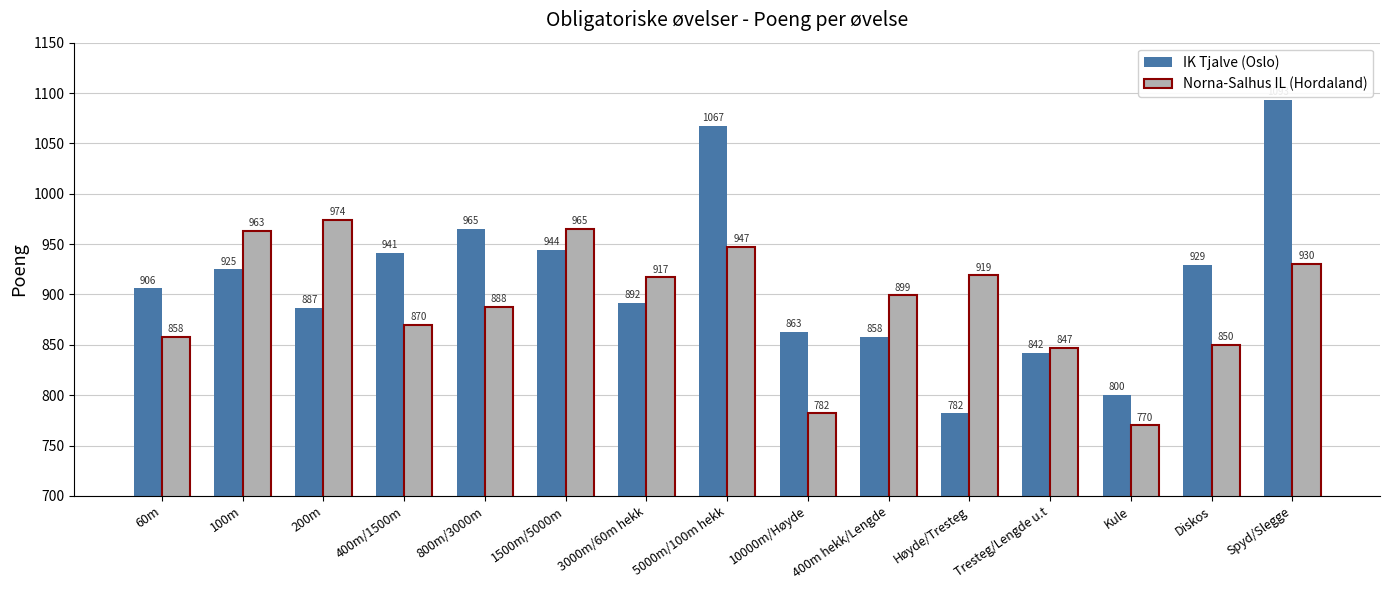

Reading right to left, transcribe all the data shown in this chart.

IK Tjalve (Oslo): Spyd/Slegge=1093	Diskos=929	Kule=800	Tresteg/Lengde u.t=842	Høyde/Tresteg=782	400m hekk/Lengde=858	10000m/Høyde=863	5000m/100m hekk=1067	3000m/60m hekk=892	1500m/5000m=944	800m/3000m=965	400m/1500m=941	200m=887	100m=925	60m=906
Norna-Salhus IL (Hordaland): Spyd/Slegge=930	Diskos=850	Kule=770	Tresteg/Lengde u.t=847	Høyde/Tresteg=919	400m hekk/Lengde=899	10000m/Høyde=782	5000m/100m hekk=947	3000m/60m hekk=917	1500m/5000m=965	800m/3000m=888	400m/1500m=870	200m=974	100m=963	60m=858